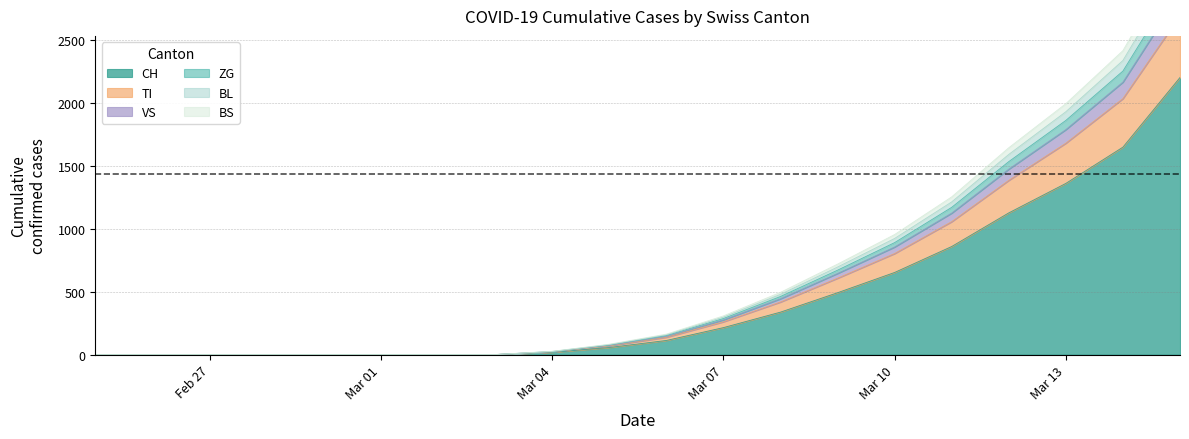

How many values in ZG are above zero?

12